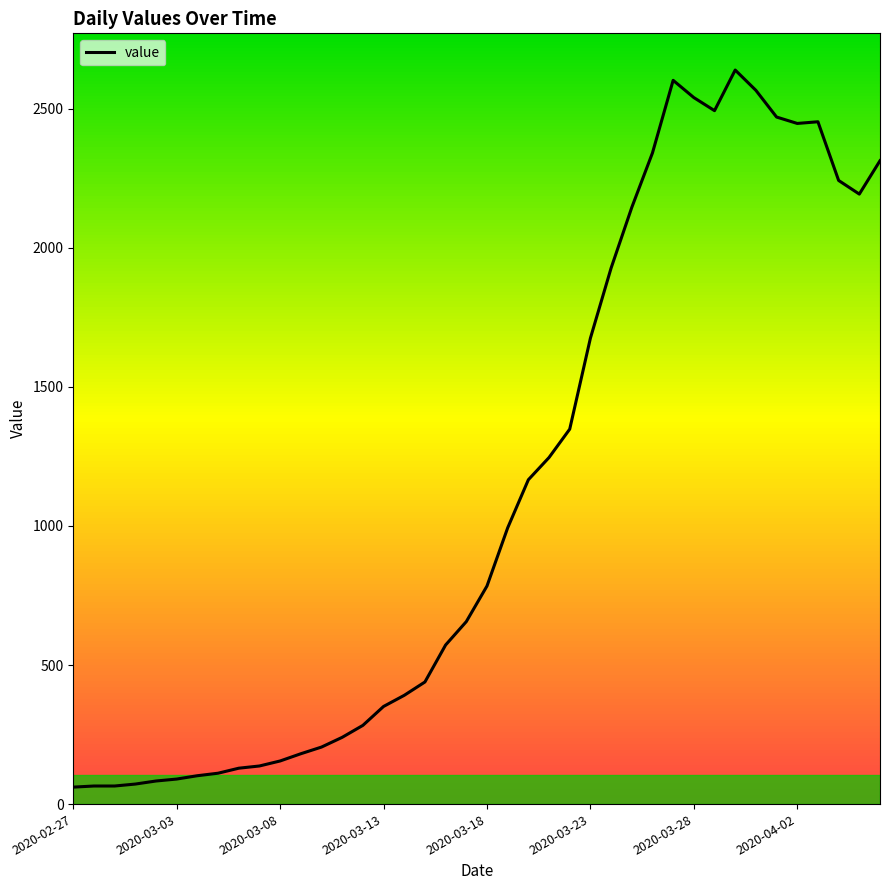

How many distinct data groups are displayed?

1